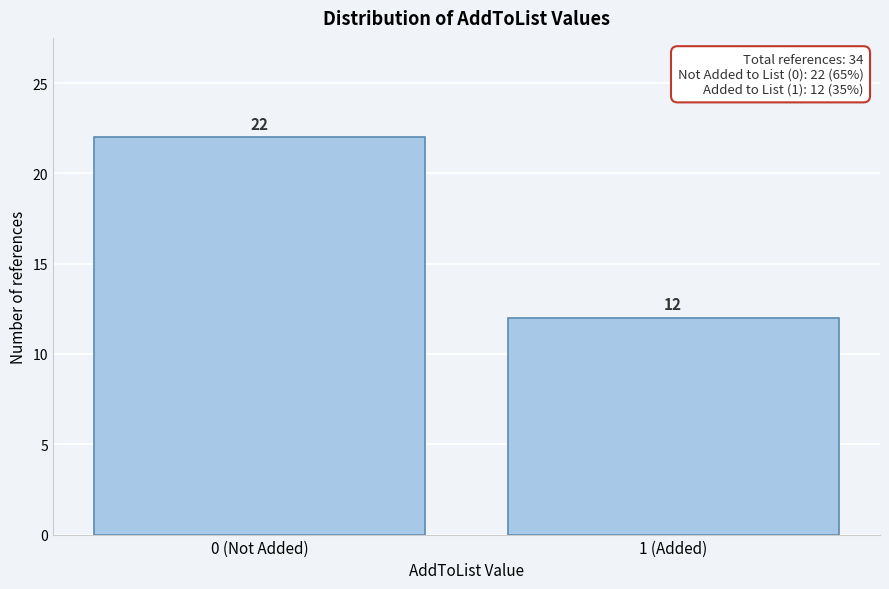

Reading left to right, list all the values displayed in this chart.

0 (Not Added)=22	1 (Added)=12